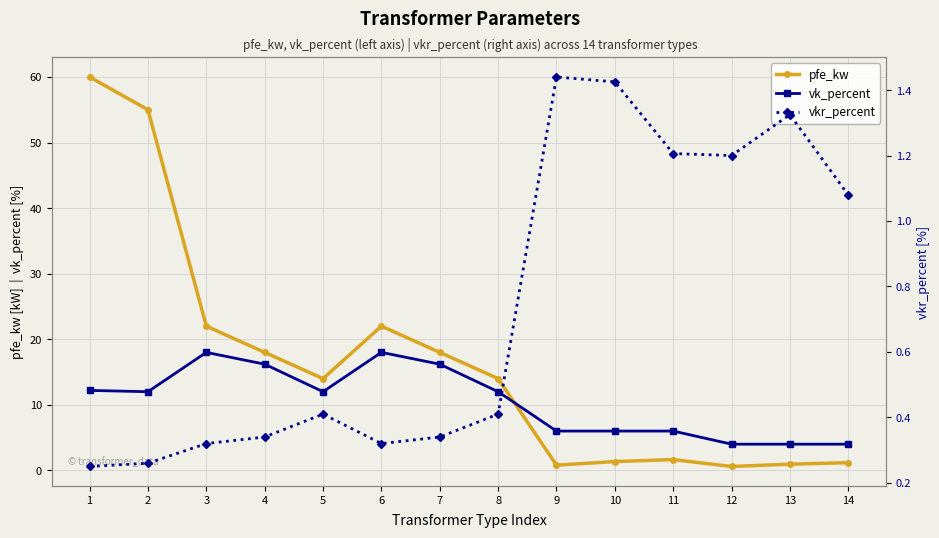

What is the difference between the second highest and second lowest values in the pfe_kw series?

54.2